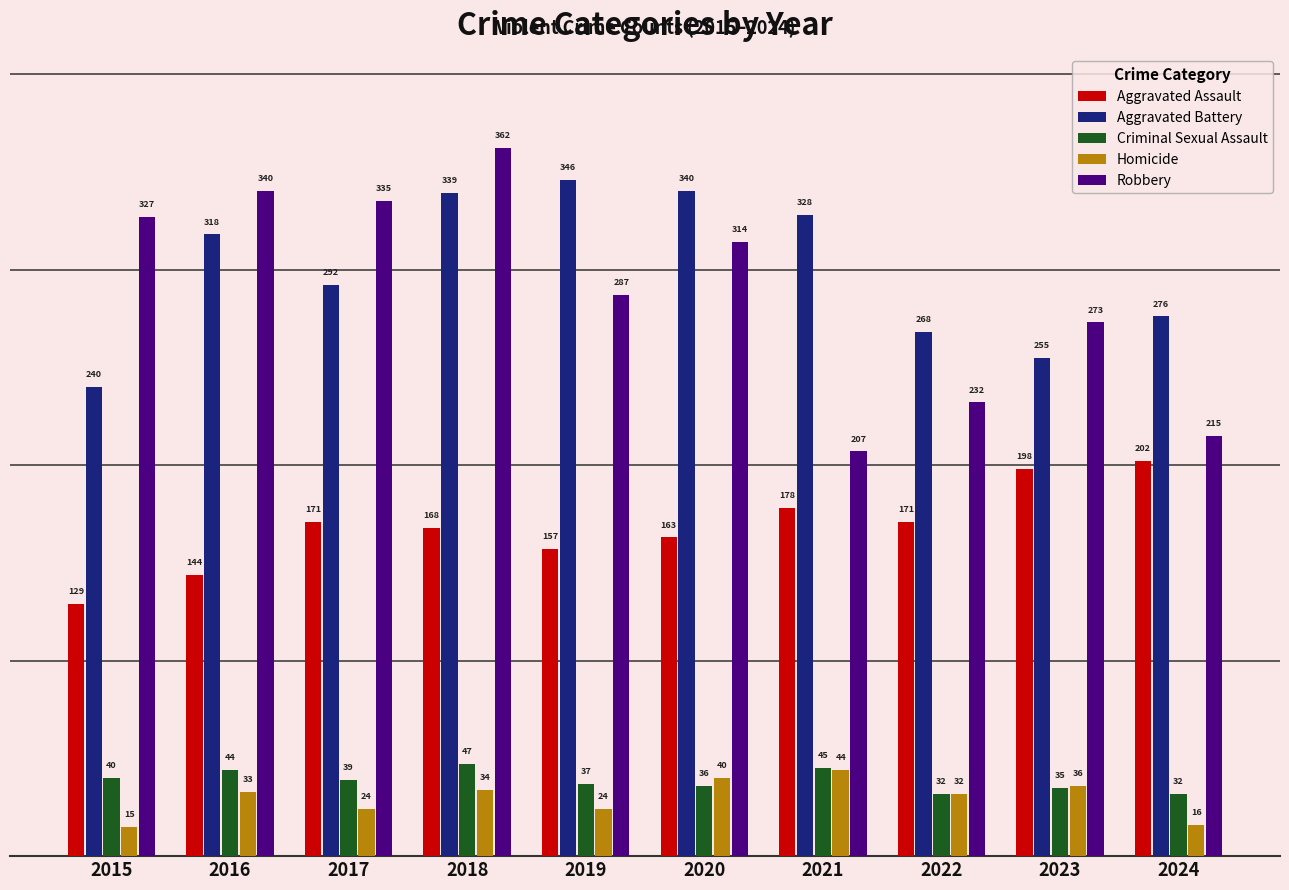

Which series has the largest total across all categories?

Aggravated Battery